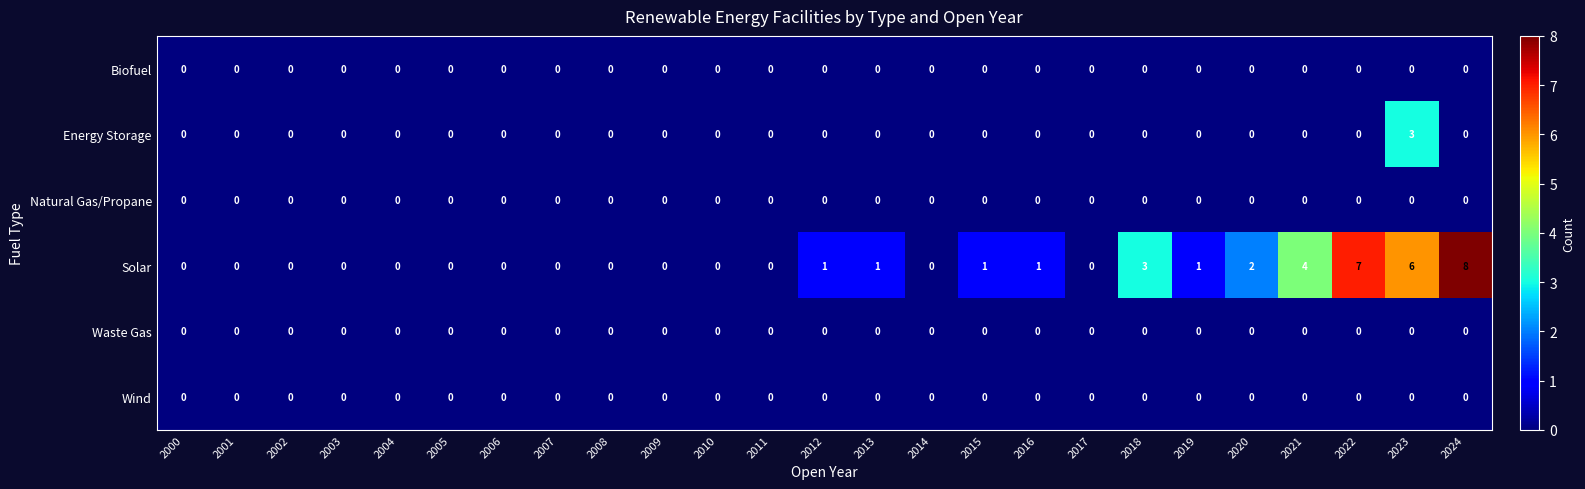

What is the difference between the highest and lowest values at 2013?

1